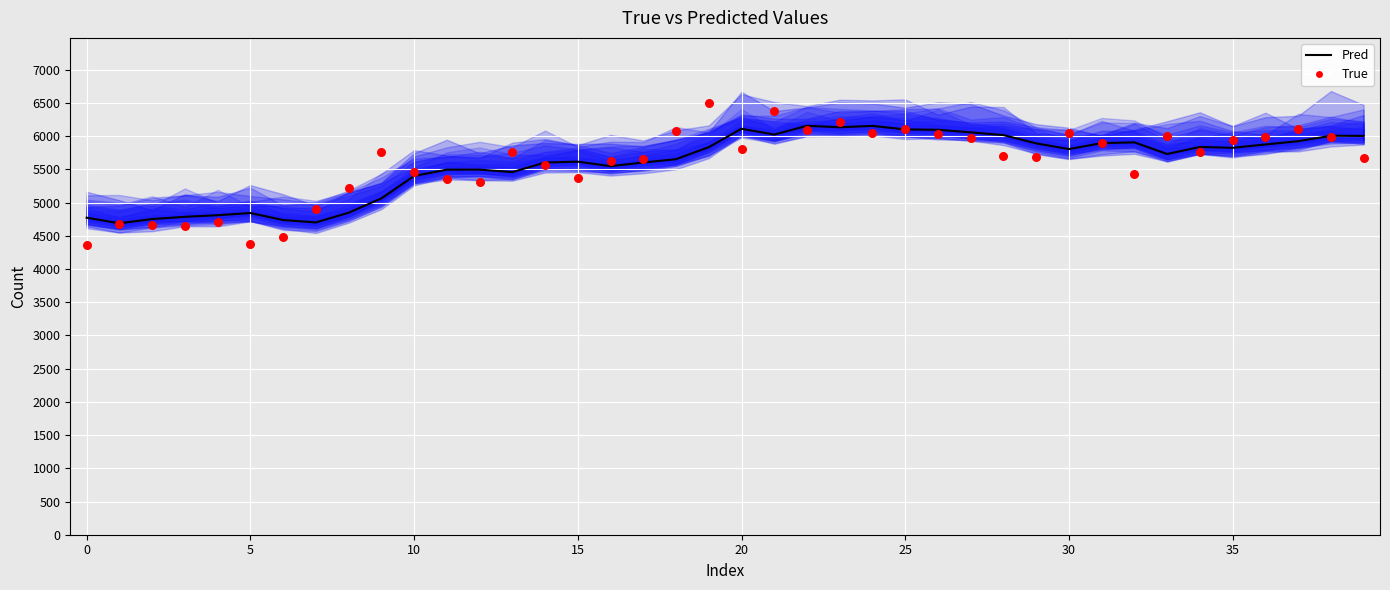

At which category is the sum across all series the highest?

21